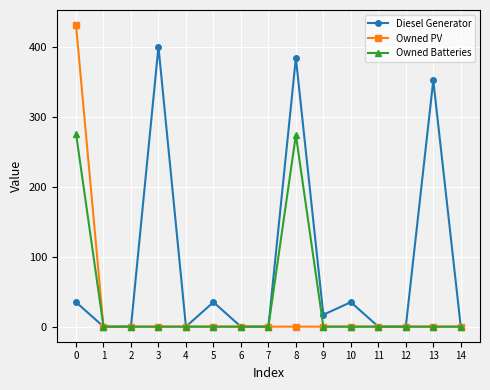

How many data points in Owned PV are above 0?

1